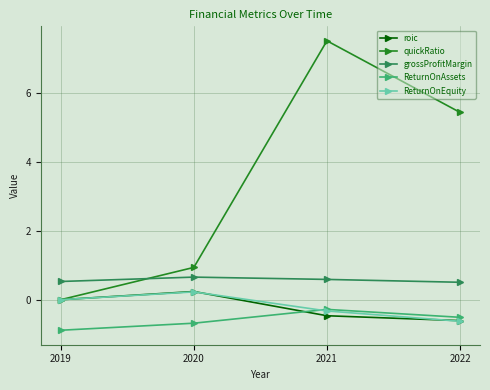

True or false: grossProfitMargin and roic cross at least once.

False